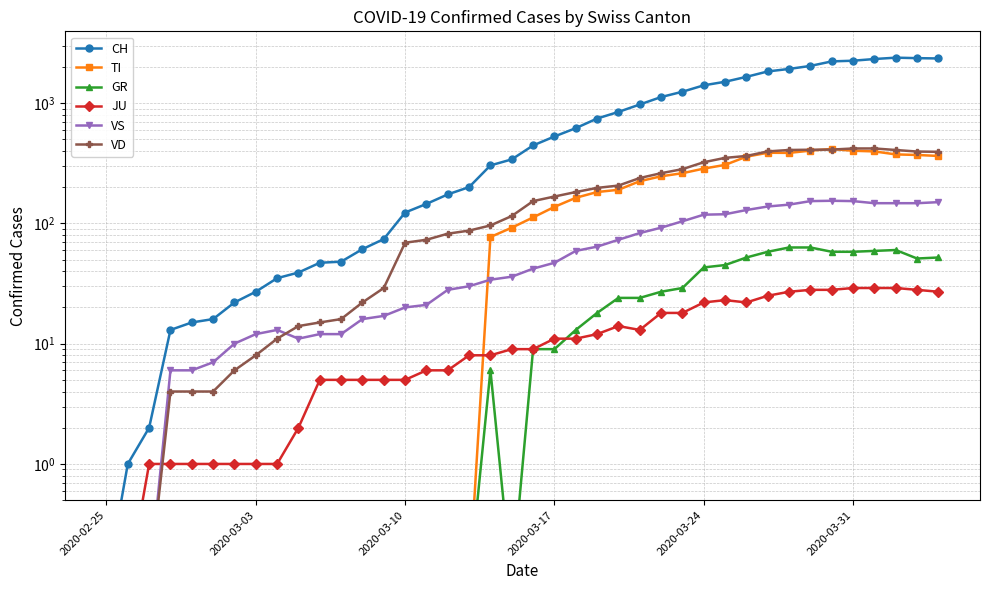

In CH, how many points are higher than both neighbors (excluding endpoints)?

1